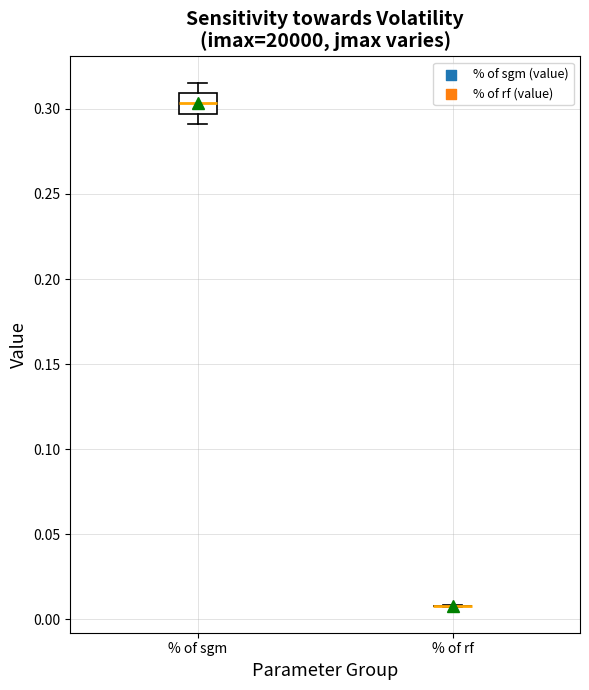

Reading left to right, transcribe this box plot: for each box, give where its median line is, the range the box spans, and where its two whiskers end, as read against the y-axis. The values are not printed on the chart, so give them approximately, as read against the axis.

% of sgm: median 0.305, box 0.295 to 0.310, whiskers 0.290 to 0.315
% of rf: box collapsed to a line at 0.010, whiskers 0.005 to 0.010